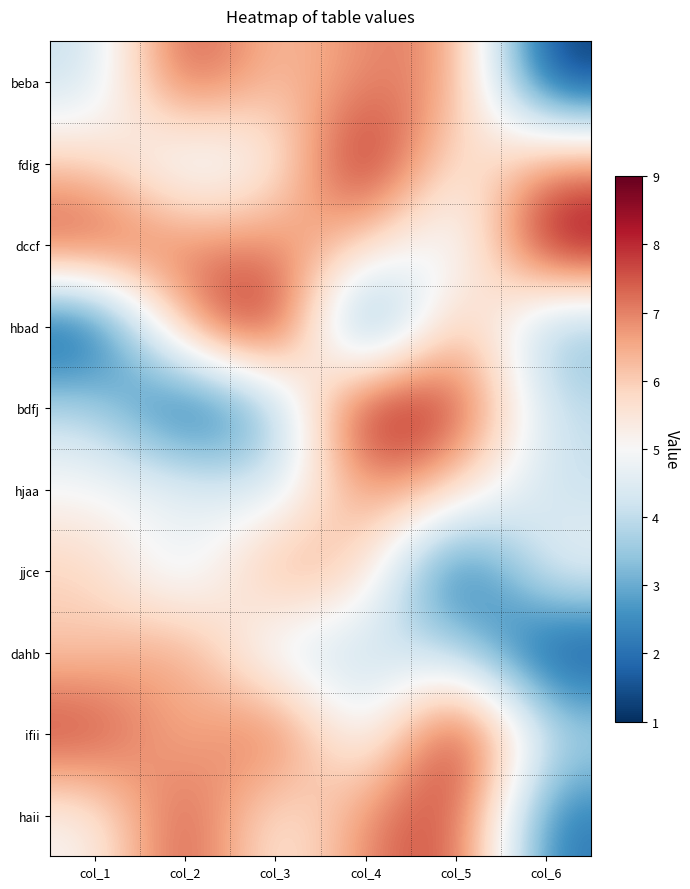

How many data points does each series have?

6